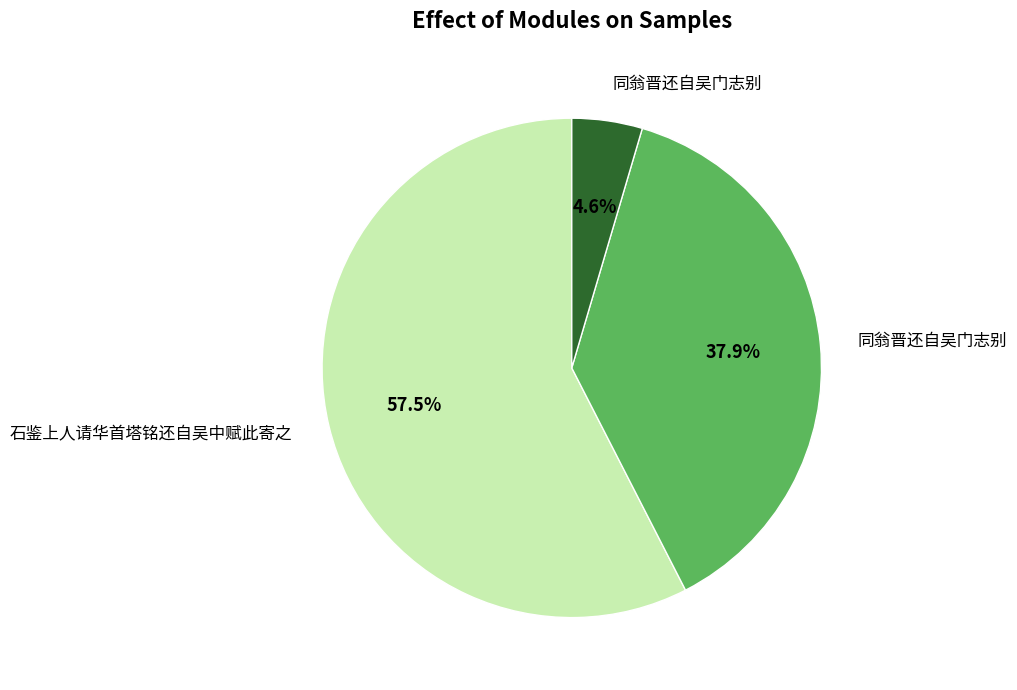

Does any single category account for the majority?

Yes